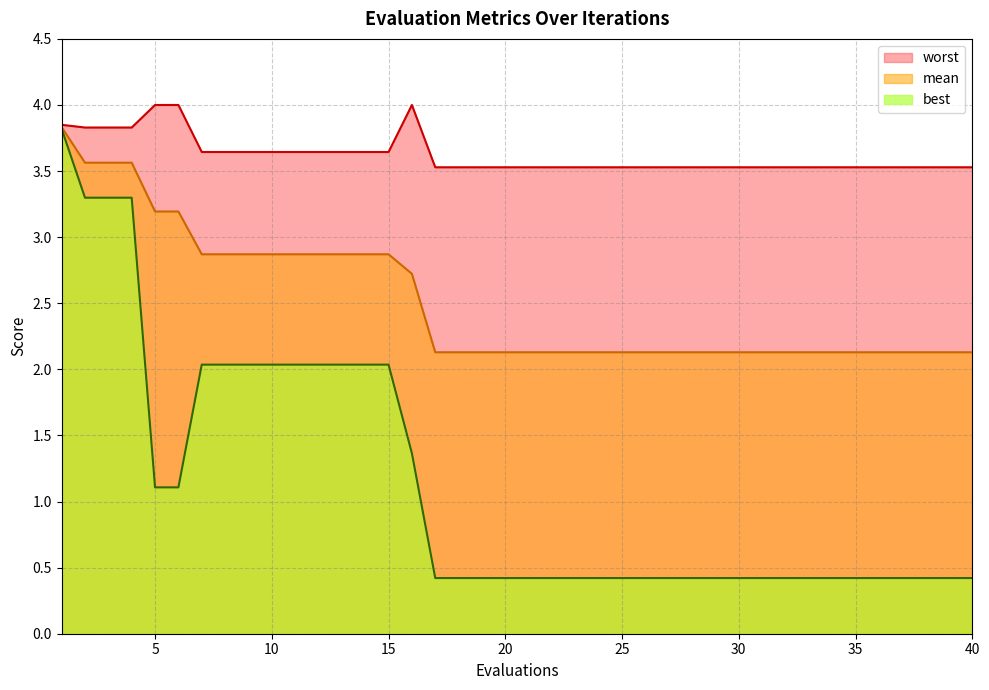

Which has a higher value, 8 or 12?

8